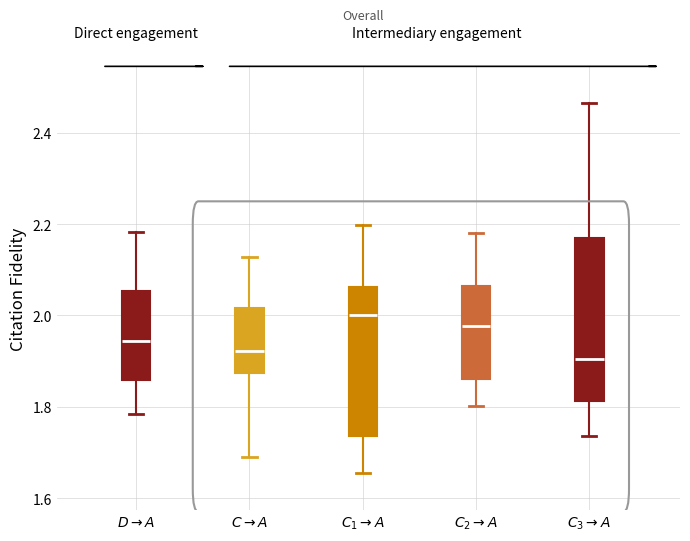

Reading left to right, read every box against the y-axis: the position of its median line, the range the box covers, and the ends of its whiskers. The values are not printed on the chart, so give them approximately, as read against the axis.

$D \rightarrow A$: median 1.94, box 1.86 to 2.06, whiskers 1.78 to 2.18
$C \rightarrow A$: median 1.92, box 1.88 to 2.02, whiskers 1.70 to 2.12
$C_1 \rightarrow A$: median 2.00, box 1.74 to 2.06, whiskers 1.66 to 2.20
$C_2 \rightarrow A$: median 1.98, box 1.86 to 2.06, whiskers 1.80 to 2.18
$C_3 \rightarrow A$: median 1.90, box 1.82 to 2.16, whiskers 1.74 to 2.46